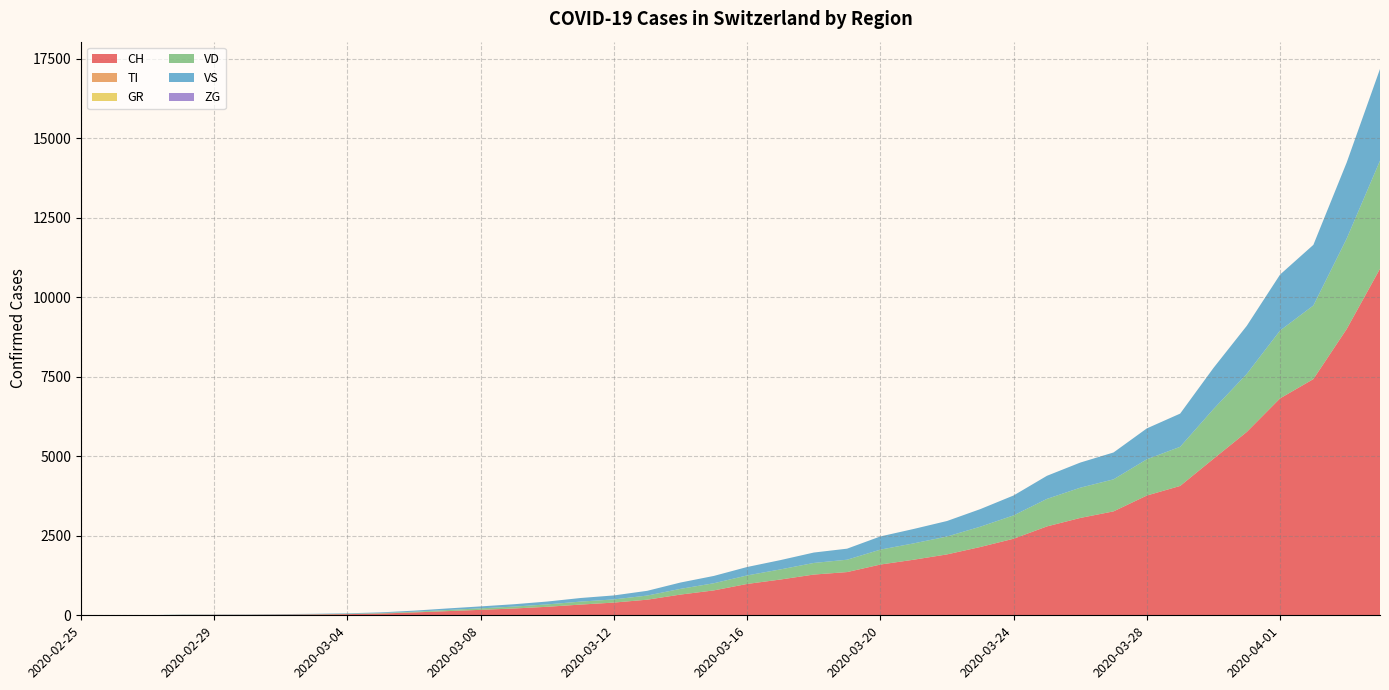

Reading right to left, transcribe all the data shown in this chart.

CH: 10897	9002	7428	6821	5765	4921	4068	3766	3268	3061	2795	2408	2148	1915	1748	1596	1359	1281	1125	986	783	652	491	400	337	268	214	172	131	90	56	37	27	22	16	15	13	2	1	0
TI: 0	0	0	0	0	0	0	0	0	0	0	0	0	0	0	0	0	0	0	0	0	0	0	0	0	0	0	0	0	0	0	0	0	0	0	0	0	0	0	0
GR: 0	0	0	0	0	0	0	0	0	0	0	0	0	0	0	0	0	0	0	0	0	0	0	0	0	0	0	0	0	0	0	0	0	0	0	0	0	0	0	0
VD: 3398	2843	2314	2133	1825	1564	1230	1140	1007	951	865	734	638	562	514	469	389	365	318	268	225	180	130	100	94	75	60	47	35	22	14	10	8	6	4	4	4	0	0	0
VS: 2883	2392	1907	1760	1512	1292	1044	971	845	790	726	626	553	488	453	415	347	327	293	265	230	199	149	125	113	90	74	61	49	34	22	16	12	10	7	6	6	0	0	0
ZG: 0	0	0	0	0	0	0	0	0	0	0	0	0	0	0	0	0	0	0	0	0	0	0	0	0	0	0	0	0	0	0	0	0	0	0	0	0	0	0	0